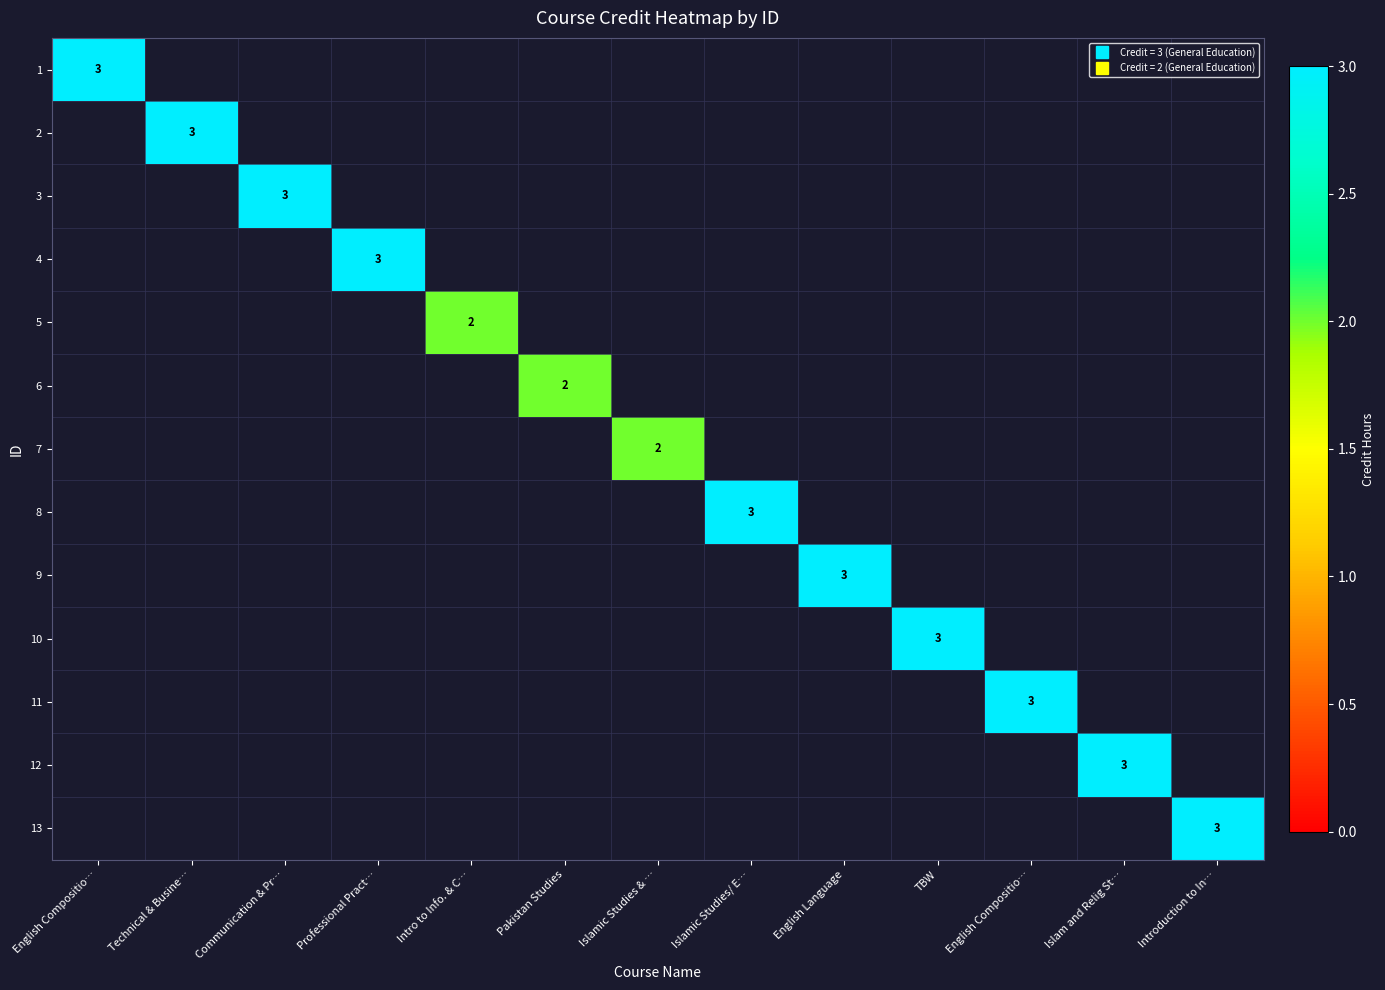

How many values in 13 are above zero?

1